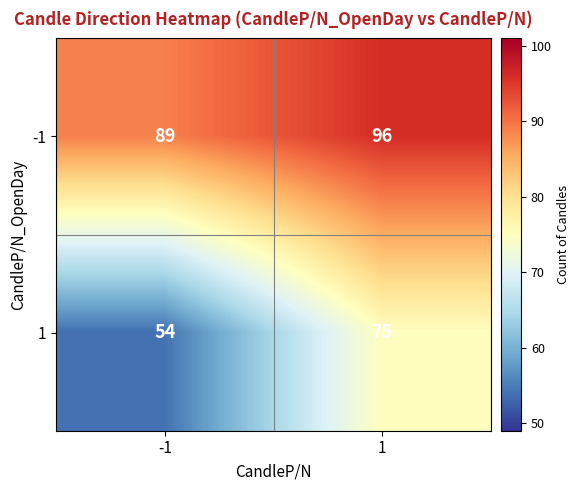

Reading left to right, transcribe all the data shown in this chart.

-1: 89	96
1: 54	75